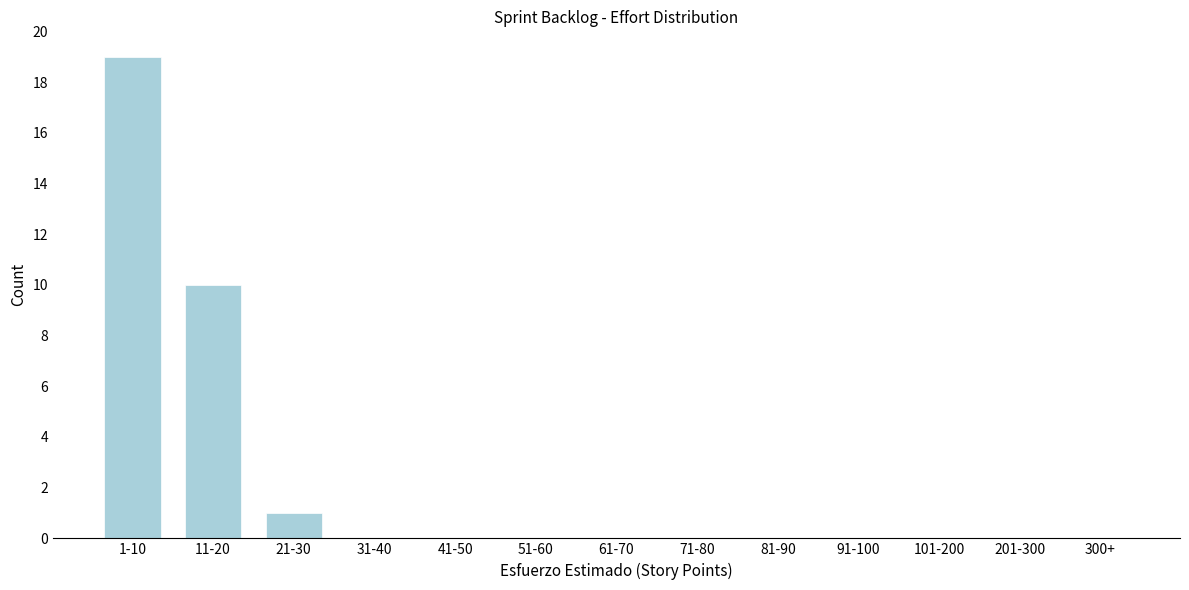

Reading left to right, transcribe all the data shown in this chart.

1-10=19	11-20=10	21-30=1	31-40=0	41-50=0	51-60=0	61-70=0	71-80=0	81-90=0	91-100=0	101-200=0	201-300=0	300+=0